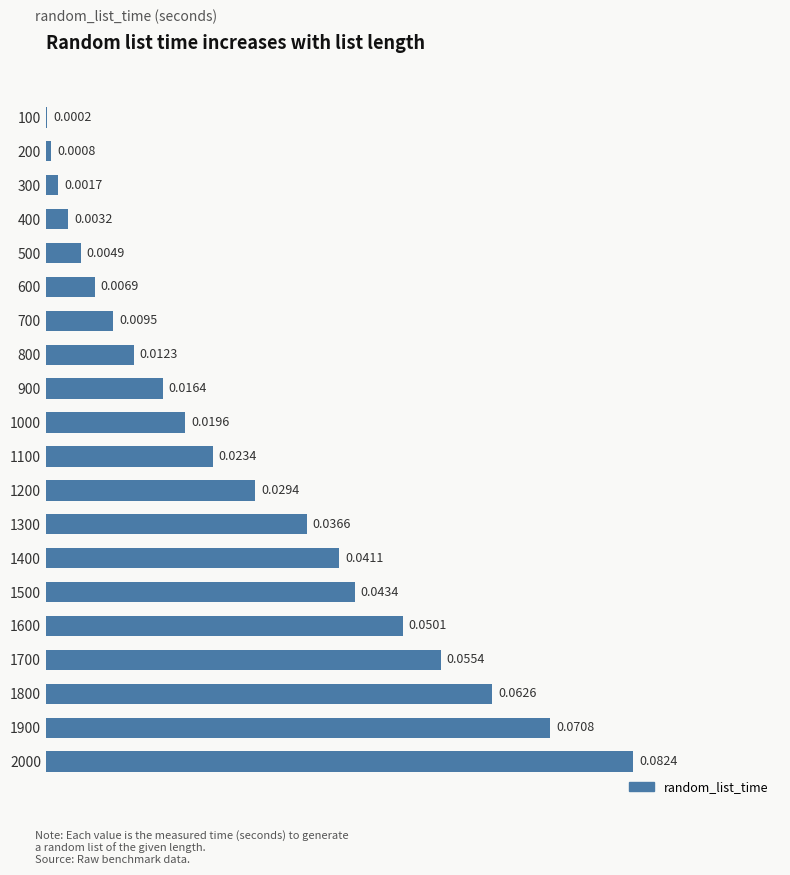

Which has a higher value, 900 or 500?

900